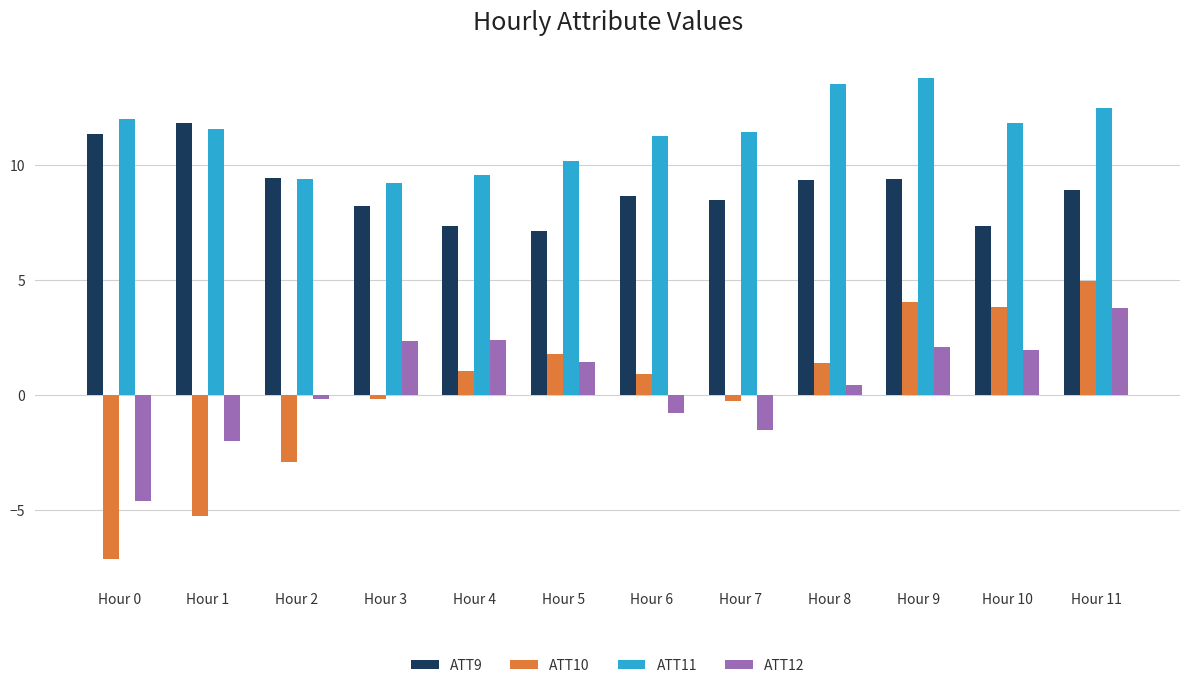

How many bars are there in each group?

4